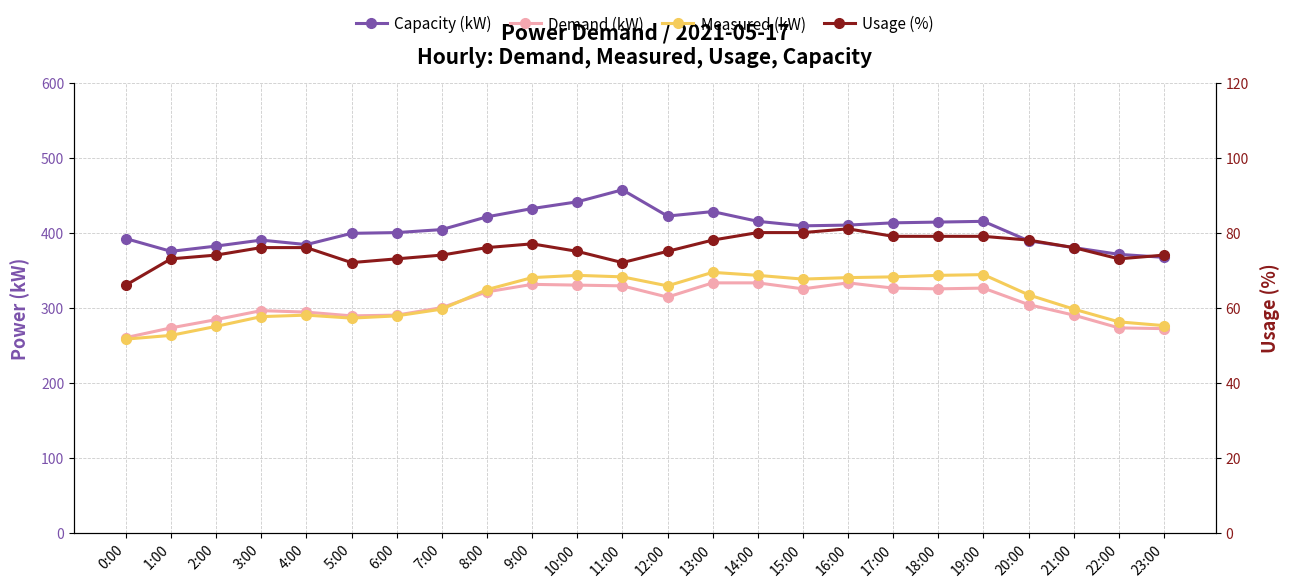

At which category does the chart reach its minimum across all series?

0:00